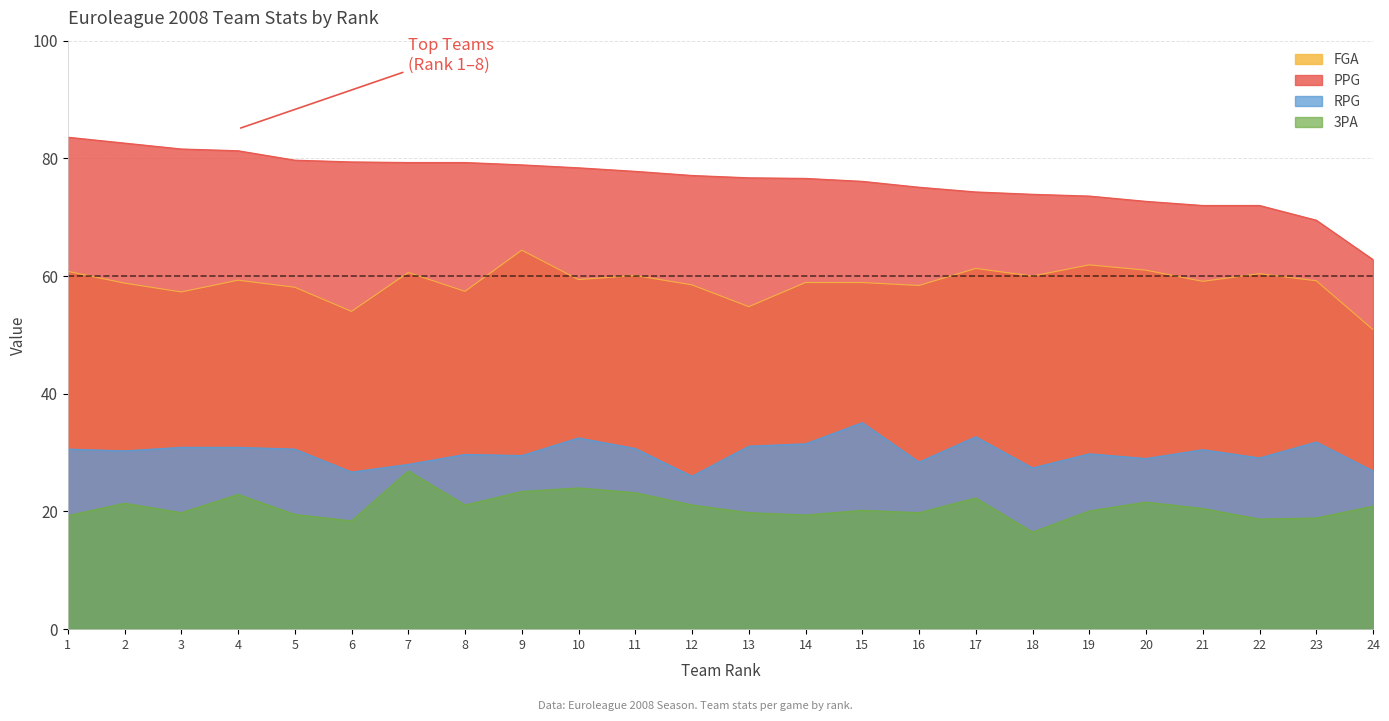

At 24, list the series in order from largest to smallest.

PPG, FGA, RPG, 3PA